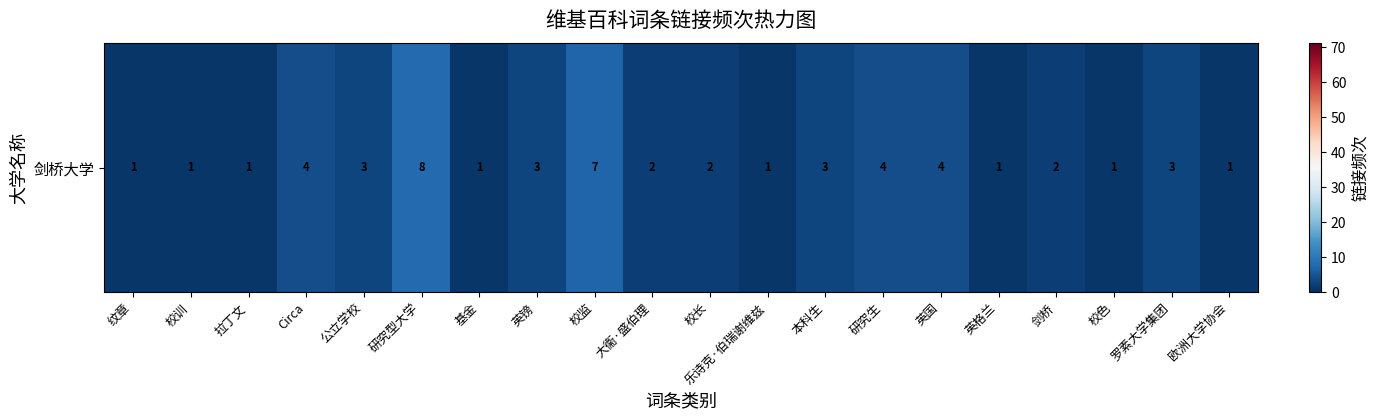

Rank the categories by value from lowest to highest.

纹章, 校训, 拉丁文, 基金, 乐诗克·伯瑞谢维兹, 英格兰, 校色, 欧洲大学协会, 大衞·盛伯理, 校长, 剑桥, 公立学校, 英镑, 本科生, 罗素大学集团, Circa, 研究生, 英国, 校监, 研究型大学